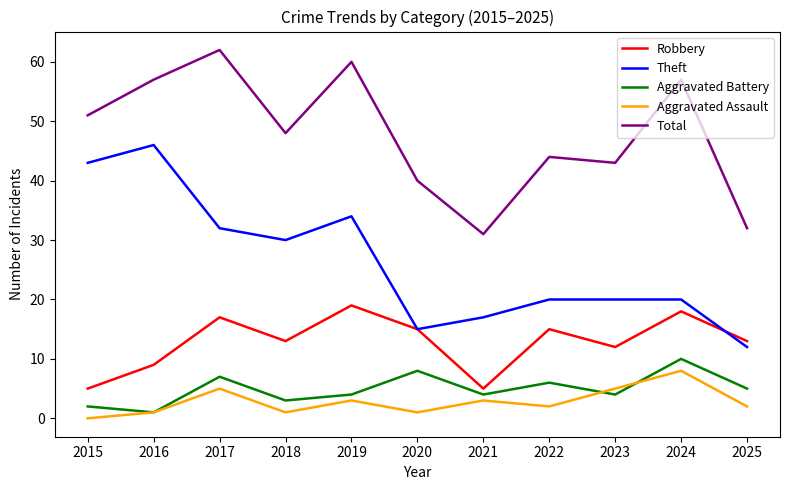

Reading right to left, list all the values displayed in this chart.

Robbery: 13	18	12	15	5	15	19	13	17	9	5
Theft: 12	20	20	20	17	15	34	30	32	46	43
Aggravated Battery: 5	10	4	6	4	8	4	3	7	1	2
Aggravated Assault: 2	8	5	2	3	1	3	1	5	1	0
Total: 32	57	43	44	31	40	60	48	62	57	51